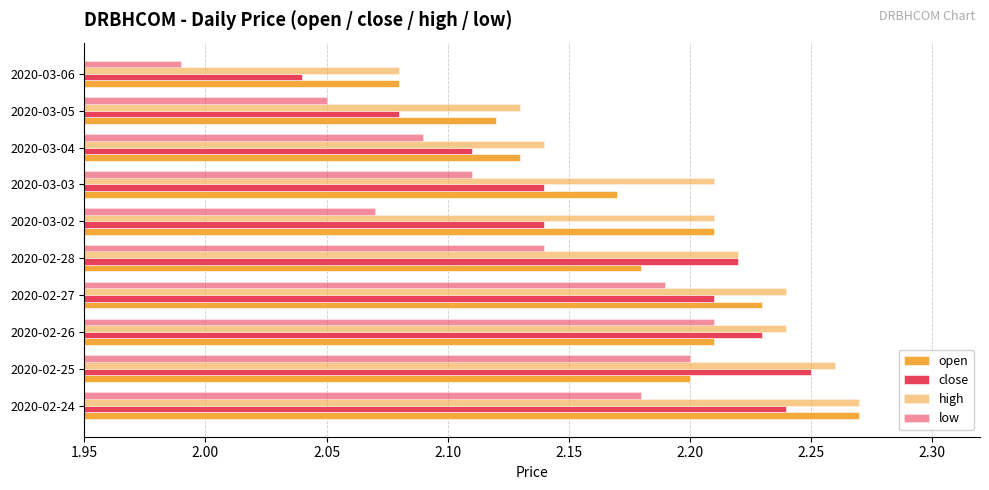

How many series are shown in this chart?

4